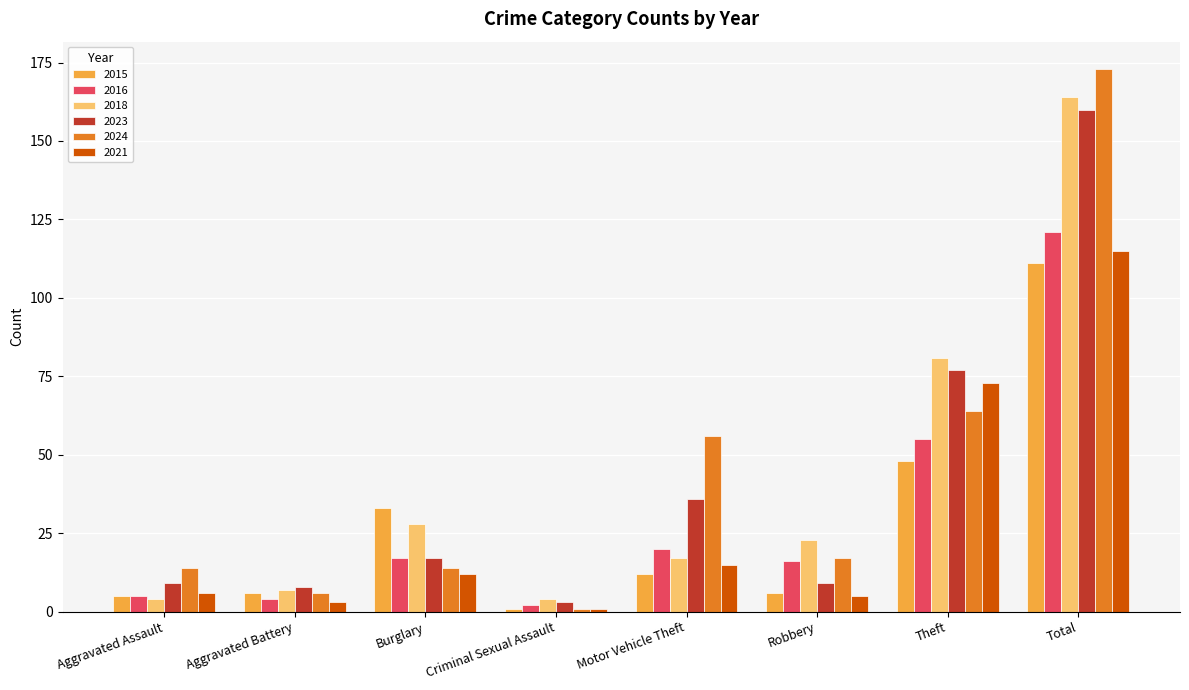

Which series has the largest total across all categories?

2024